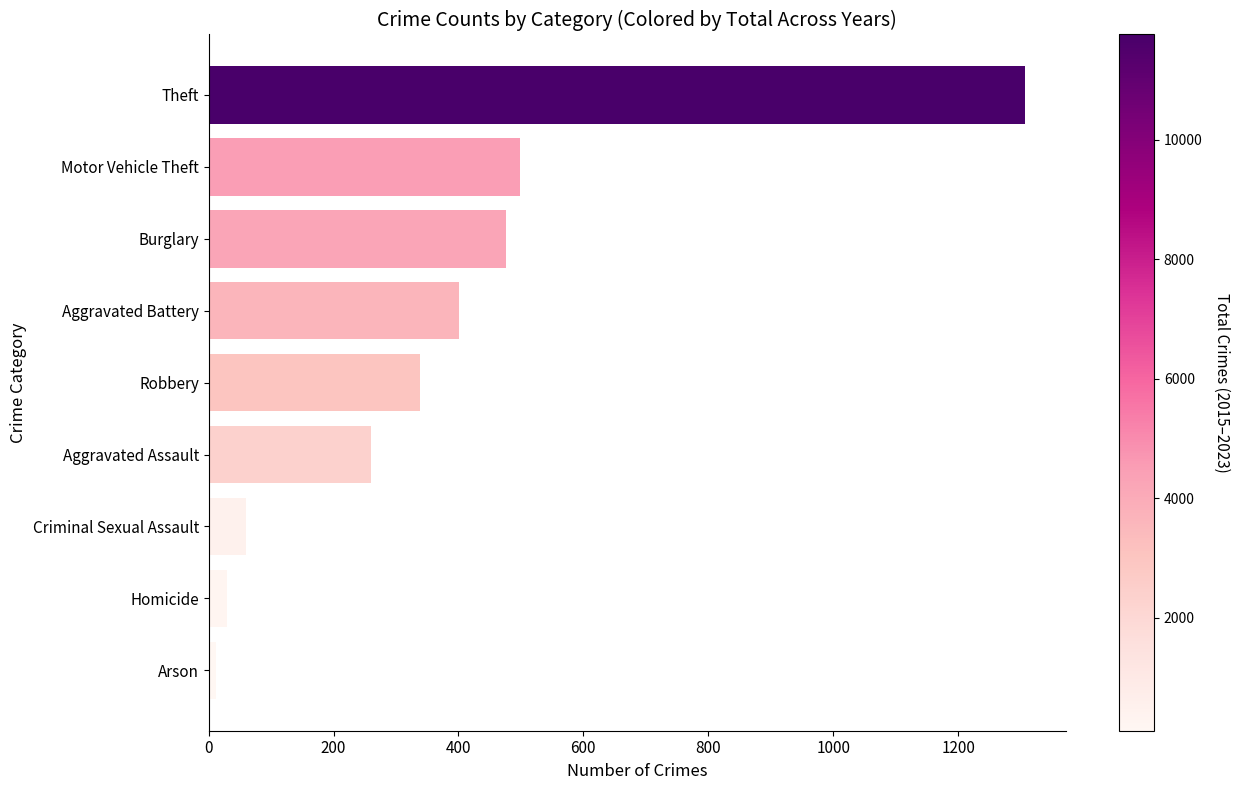

What is the difference between the maximum and minimum values?

1295.3